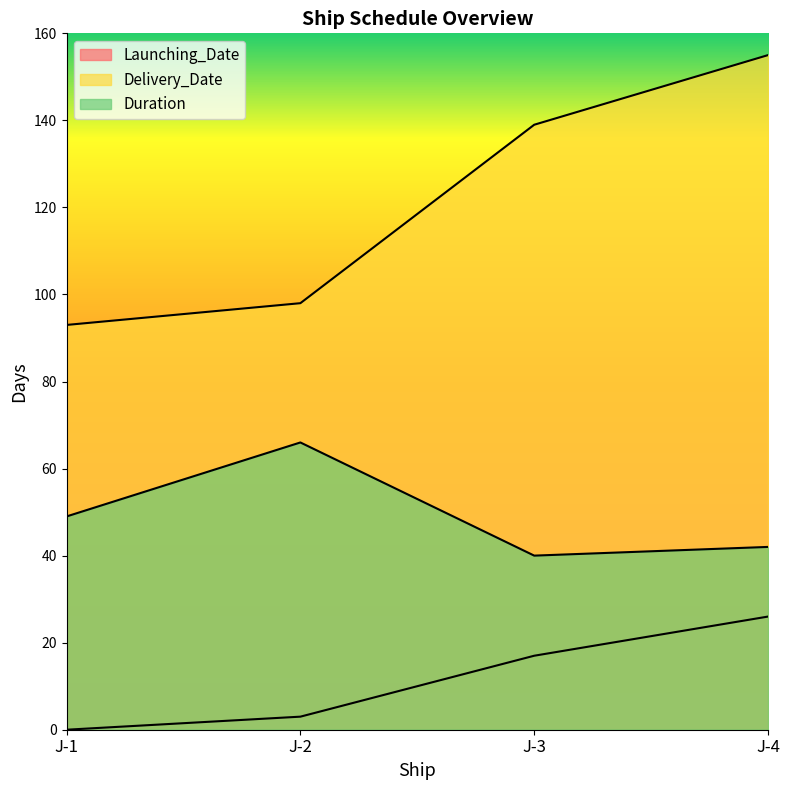

Count the Launching_Date values in the range 3 to 26.

3